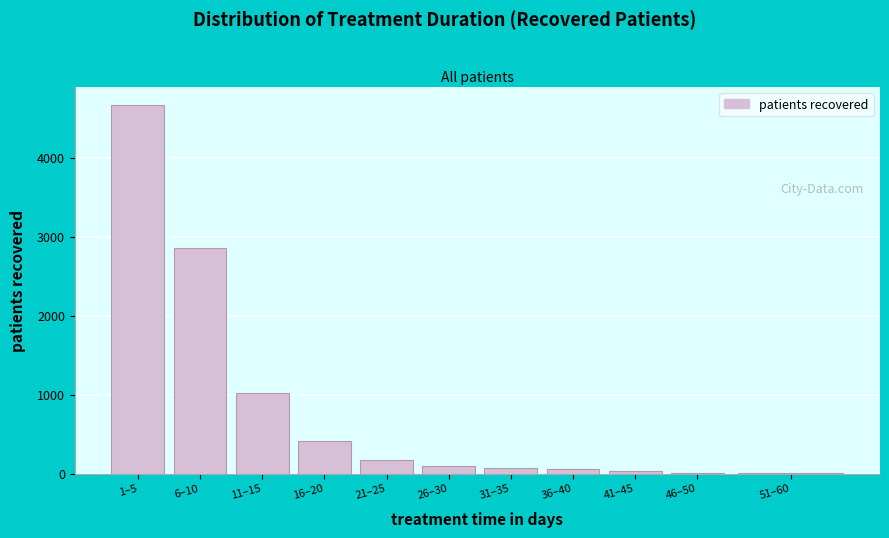

What is the ratio of the value at 1–5 to the value at 6–10?

1.6